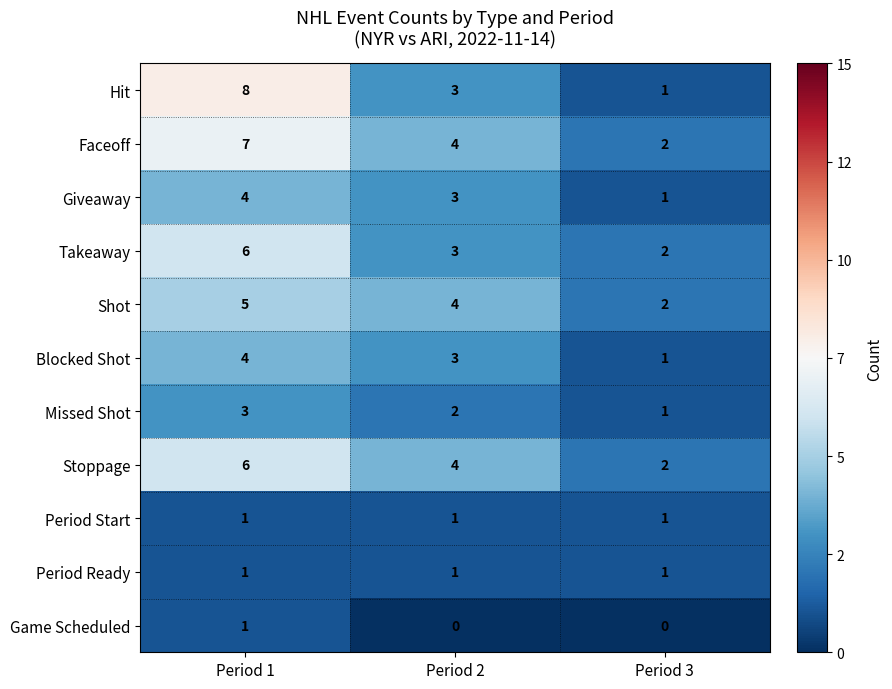

What is the maximum value for Takeaway?

6